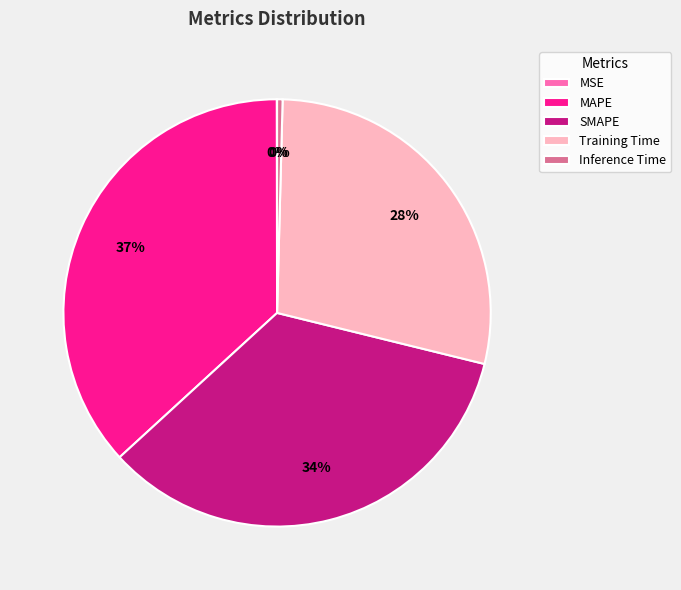

Combined, do MAPE and SMAPE account for over 50%?

Yes